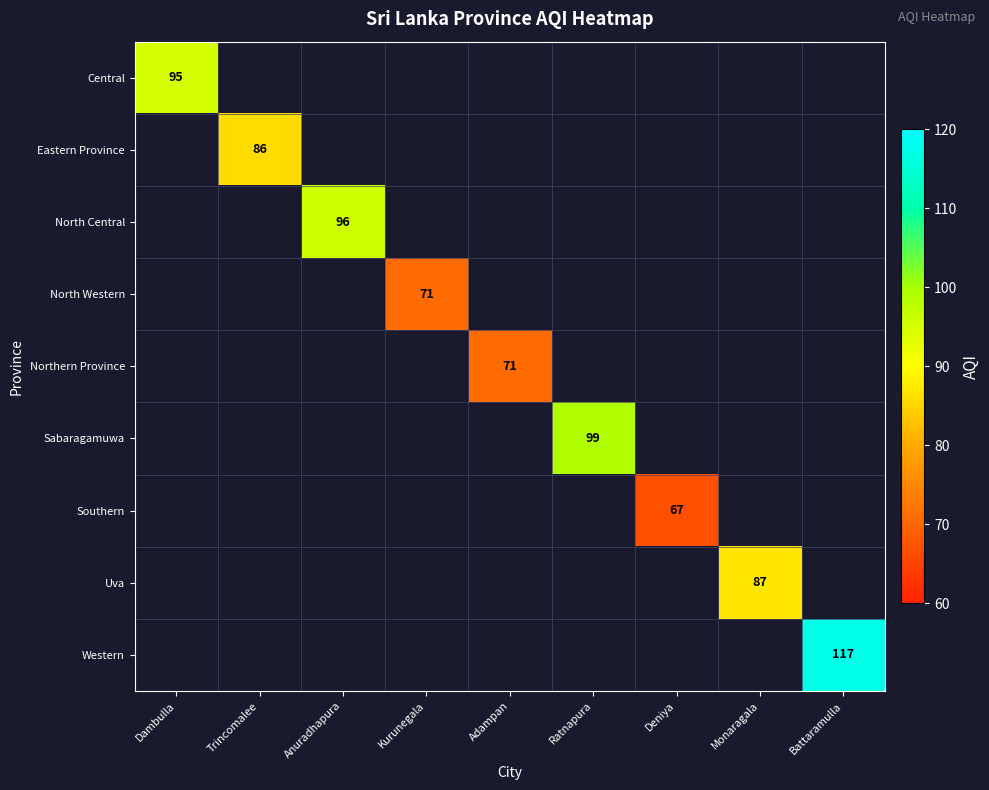

The Central series shows 58 at Dambulla. True or false?

False